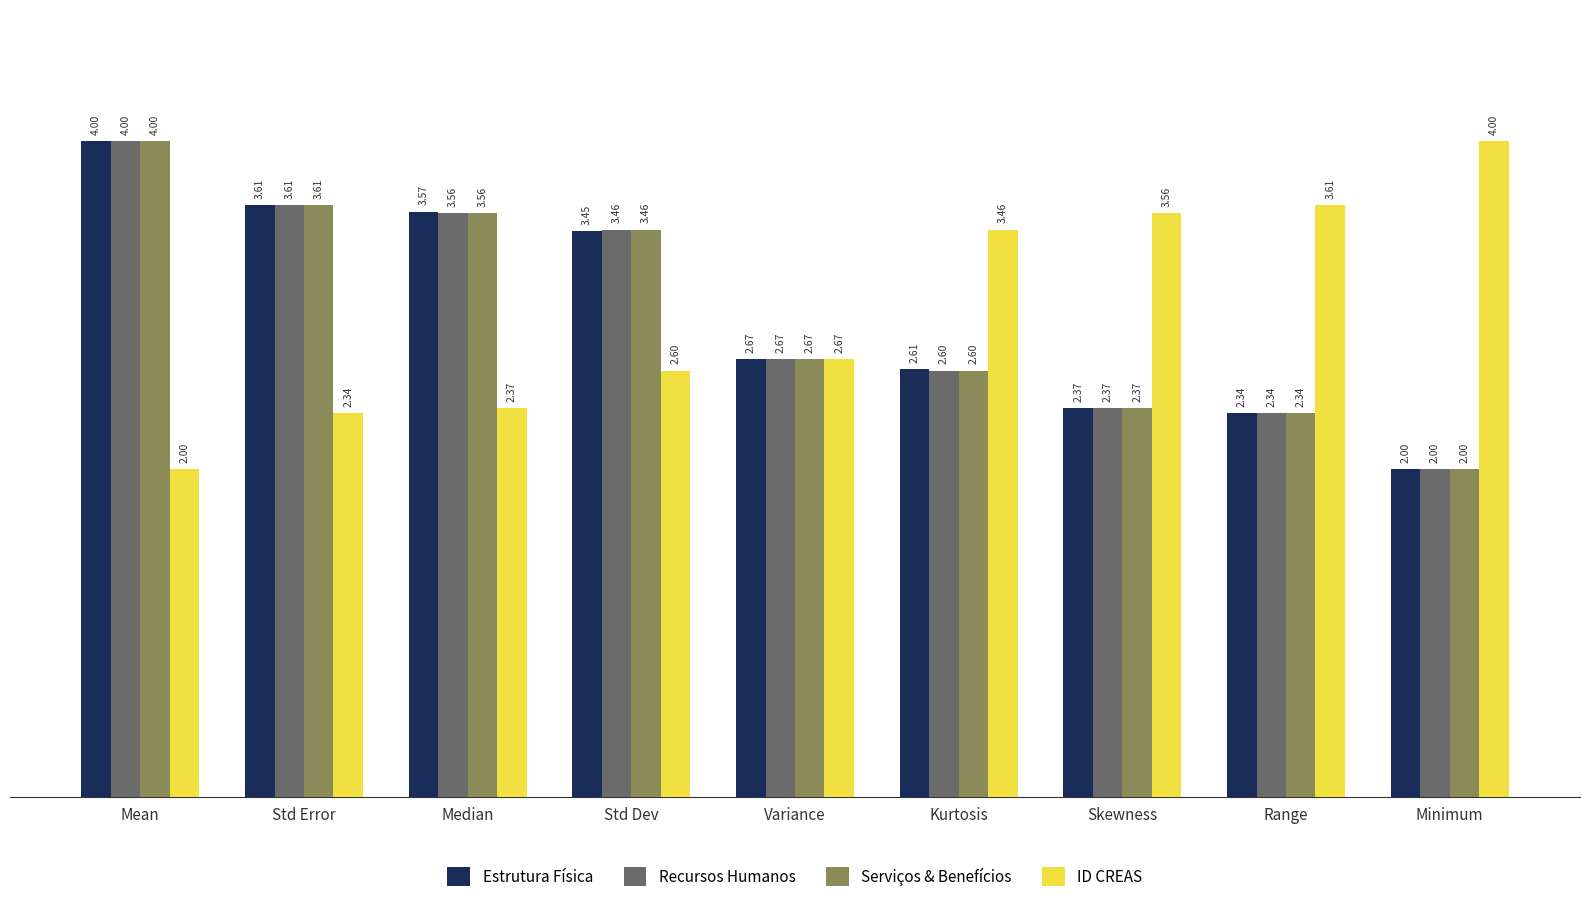

At which category is the sum across all series the highest?

Mean